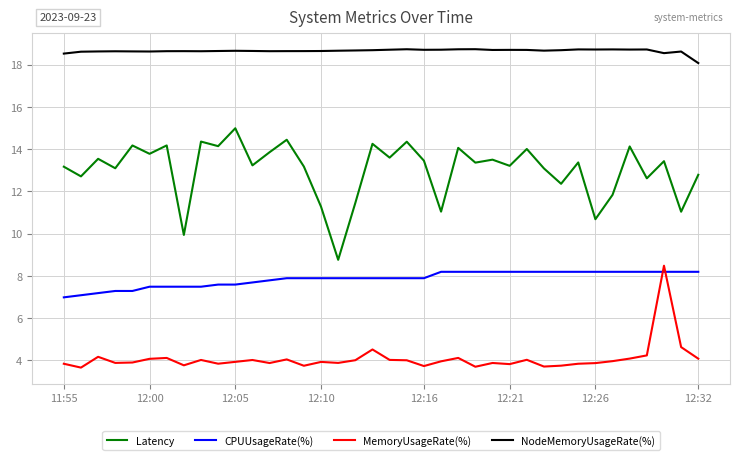

Does the chart display data point markers on the line(s)?

No